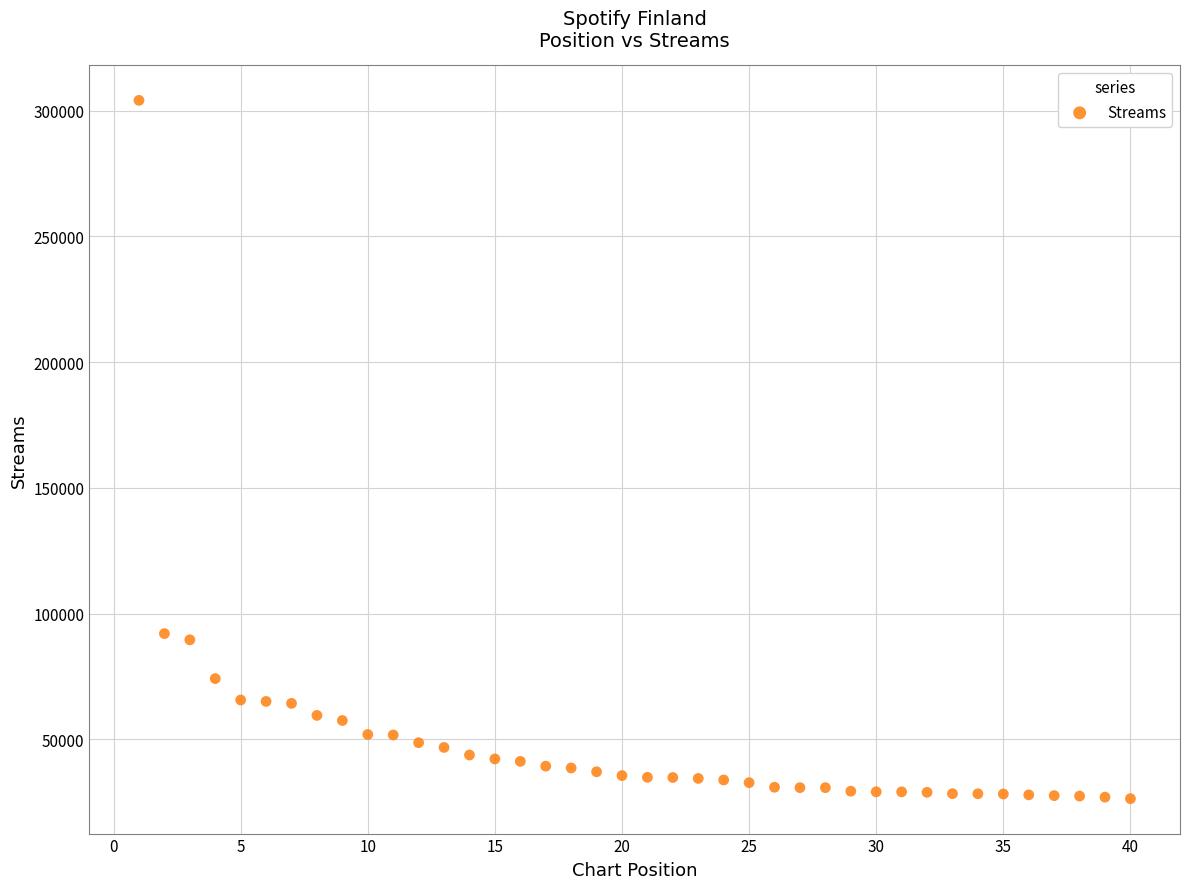

What is the range of X values (max minus min)?

39